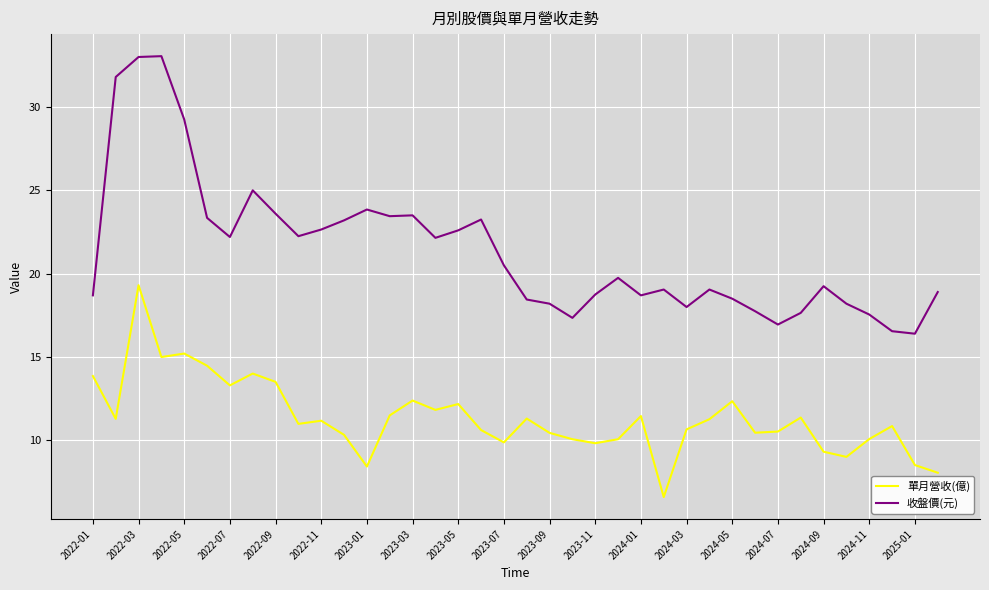

True or false: 收盤價(元) and 單月營收(億) intersect in this chart.

False